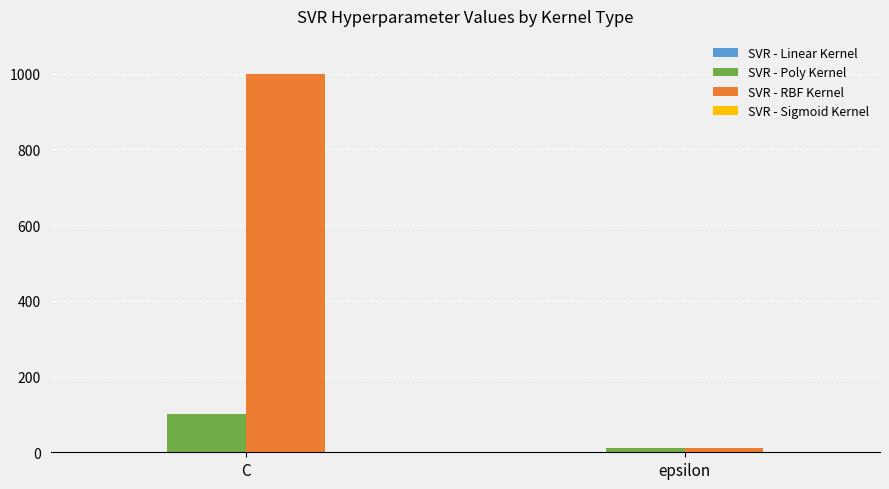

Which series has the largest range (max minus min)?

SVR - RBF Kernel